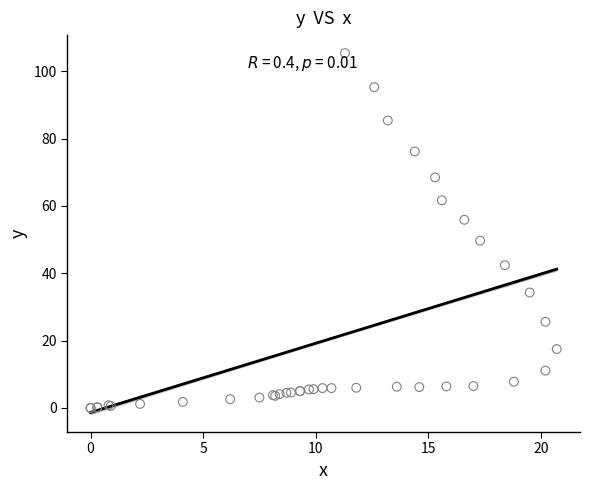

What Y value in the scatter plot is closest to 52?

49.7